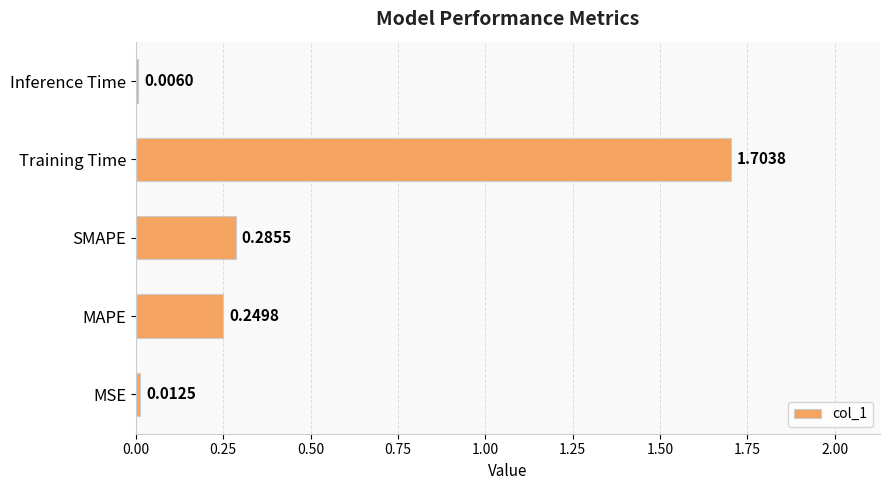

What is the maximum value shown in the chart?

1.7